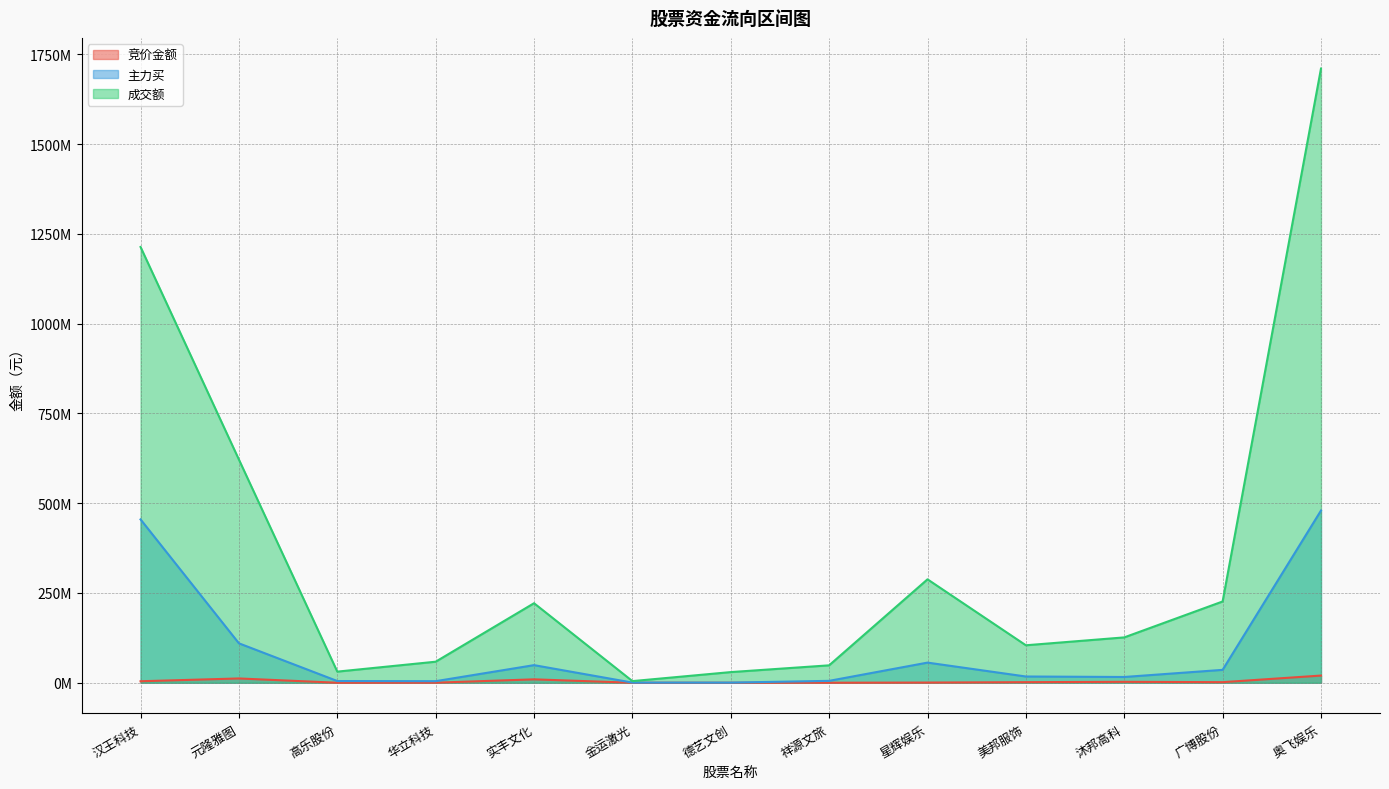

What is the total value across all series at 金运激光?

5086920